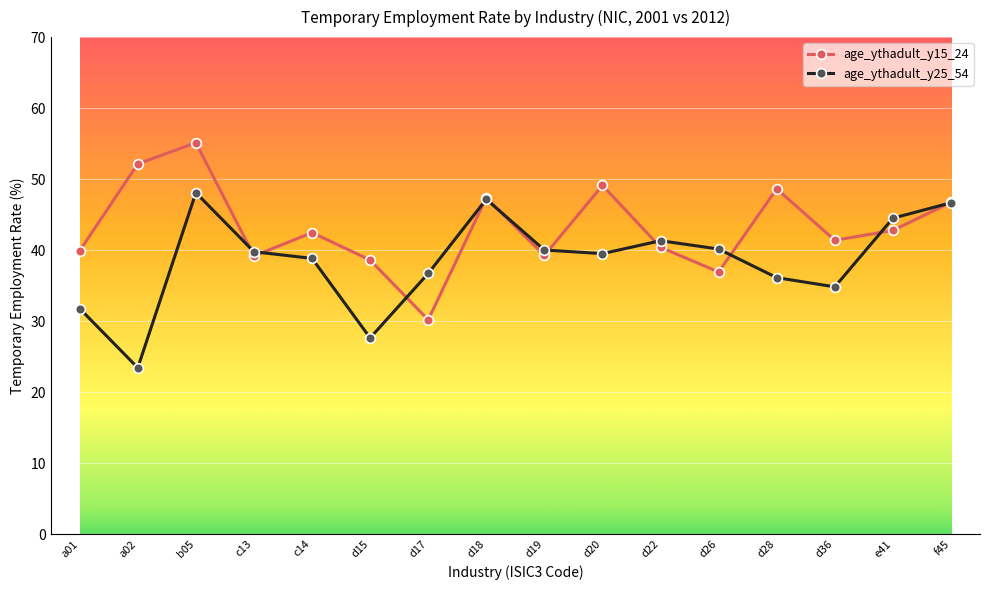

What is the sum of the age_ythadult_y15_24 values at b05 and c14?

97.6